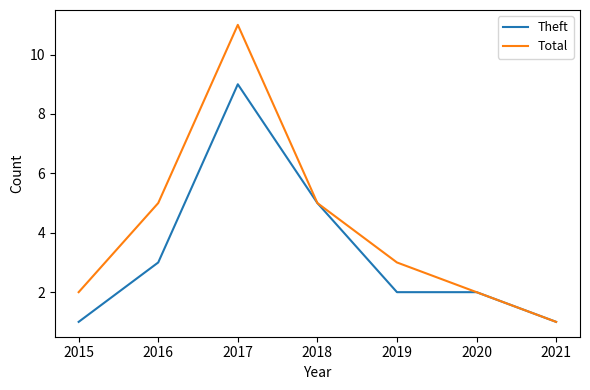

Which series changed the most between 2015 and 2021?

Total